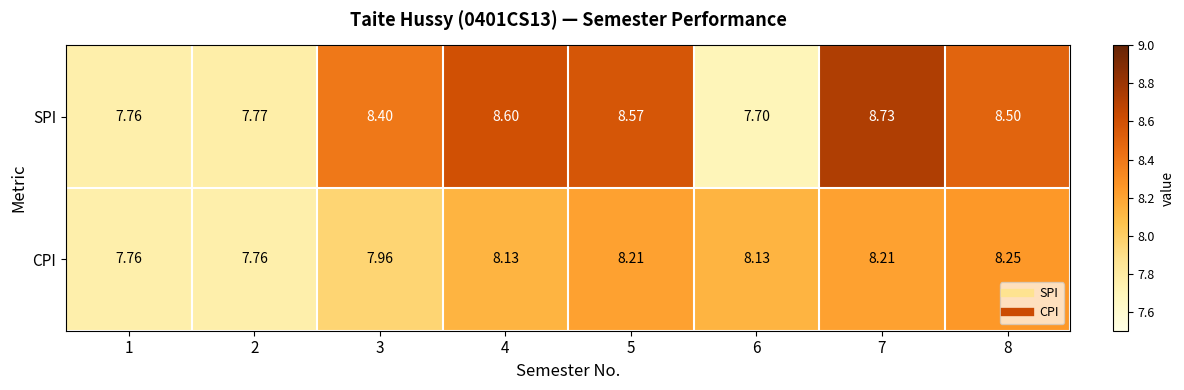

Which series has the largest total across all categories?

SPI